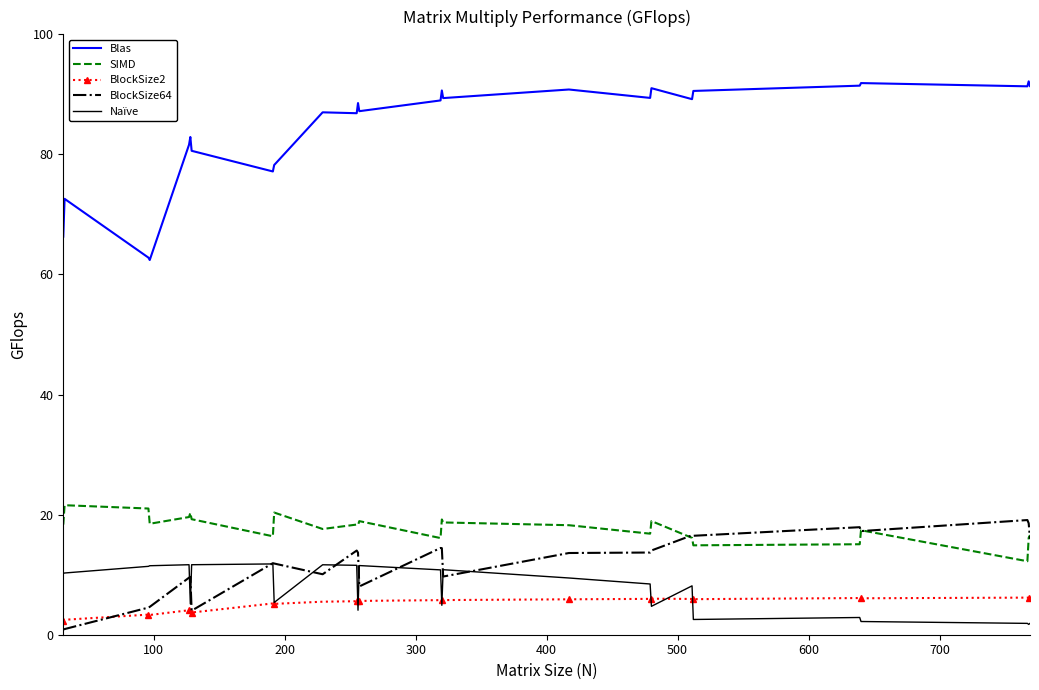

True or false: Blas has more than 0 interior local peaks.

True